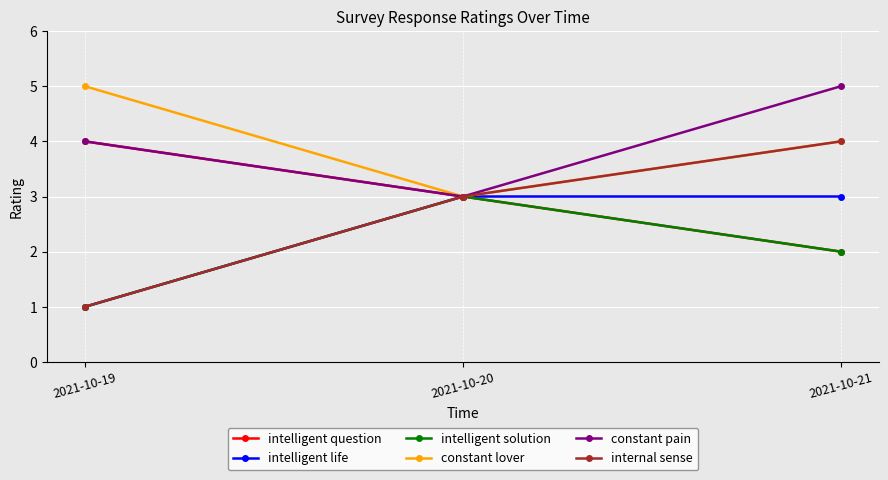

At which category is the sum across all series the highest?

2021-10-21